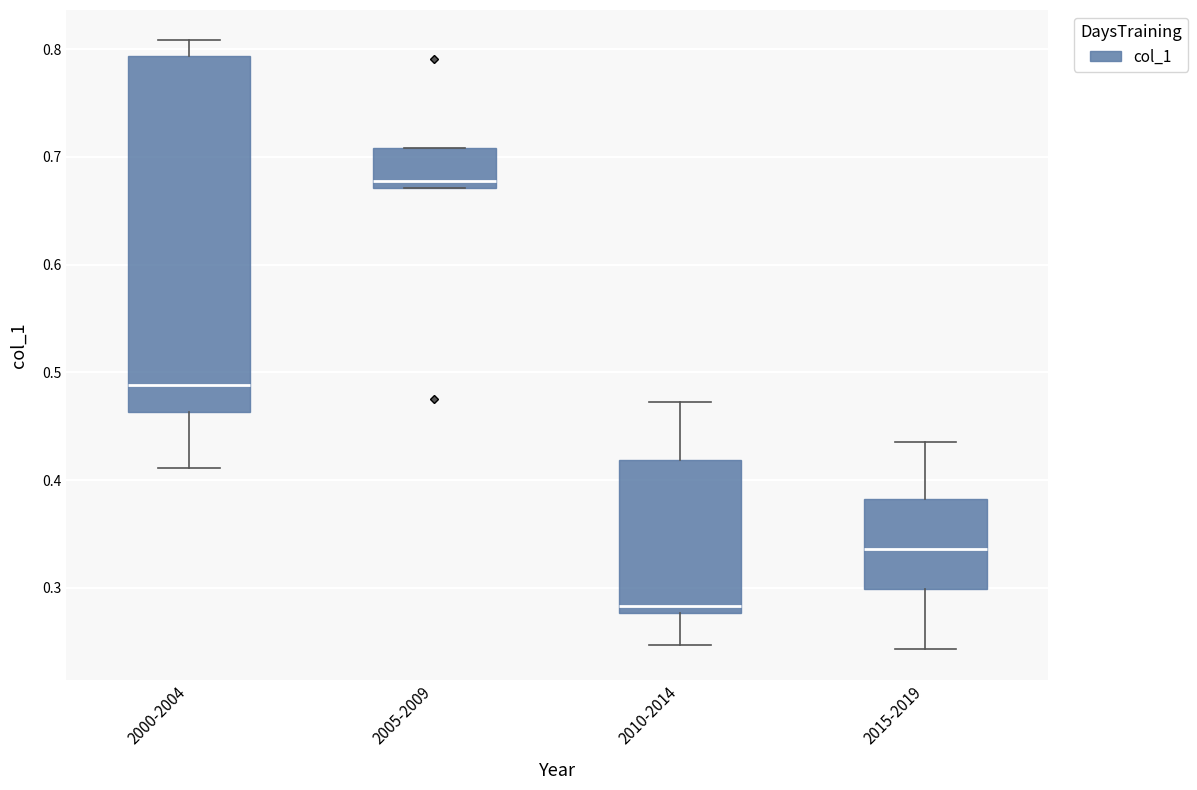

Which box is the tallest, from its lower edge to its upper edge?

2000-2004